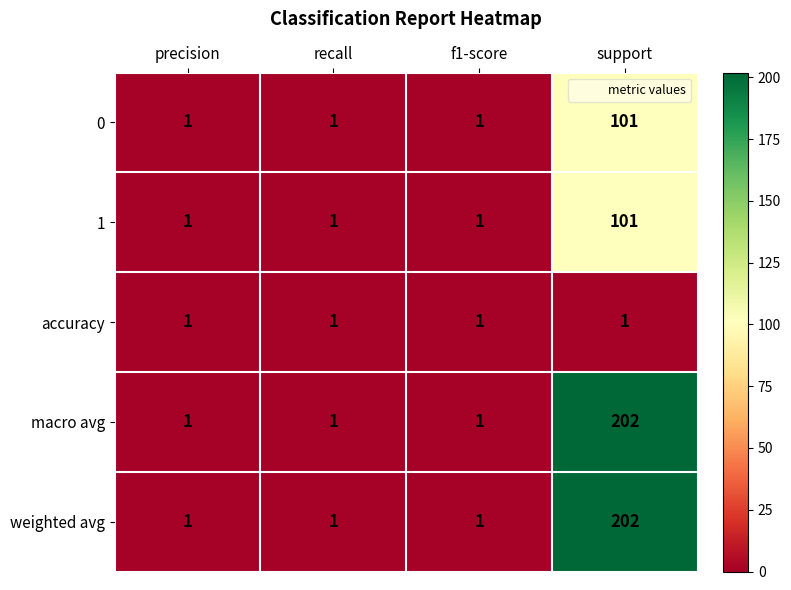

Is it true that 1 equals 1 at precision?

True